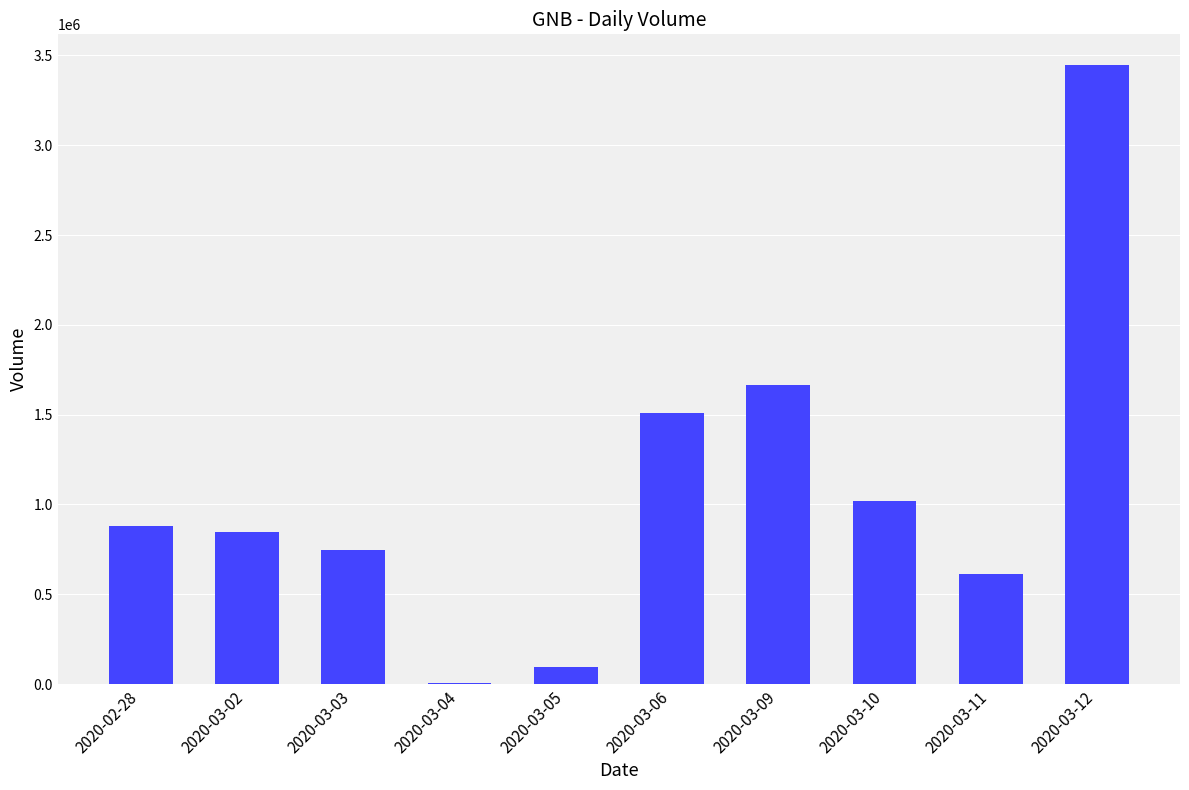

The value at 2020-03-10 is 671180. True or false?

False